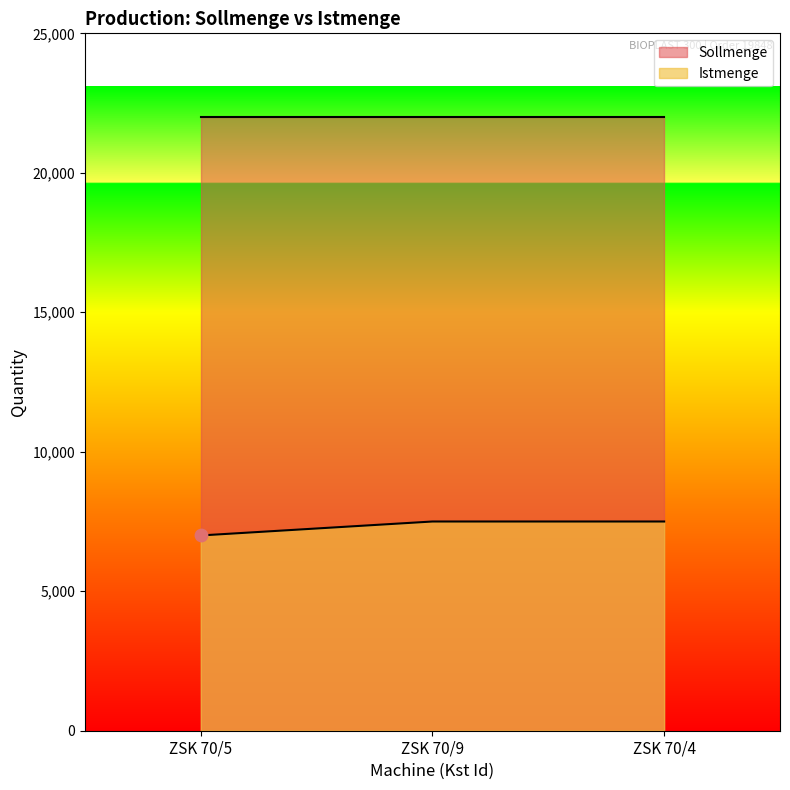

Which has a higher value, ZSK 70/5 or ZSK 70/9?

ZSK 70/9